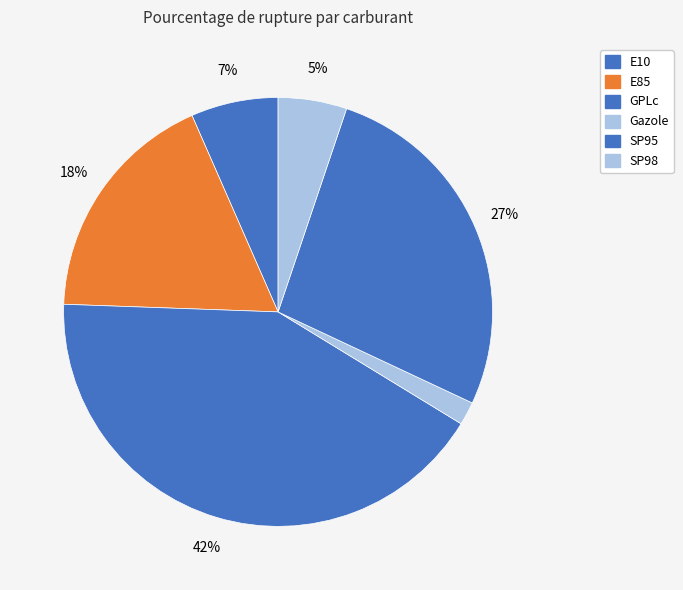

How many segments does this pie chart have?

6